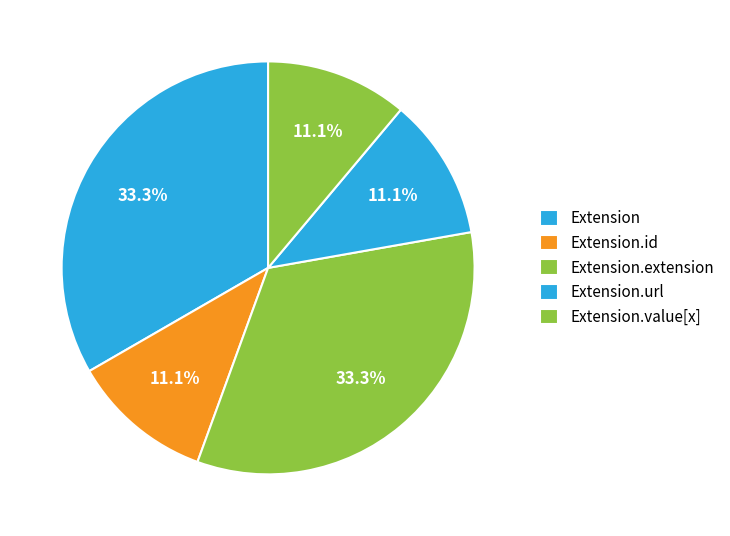

How many slices are in this pie chart?

5